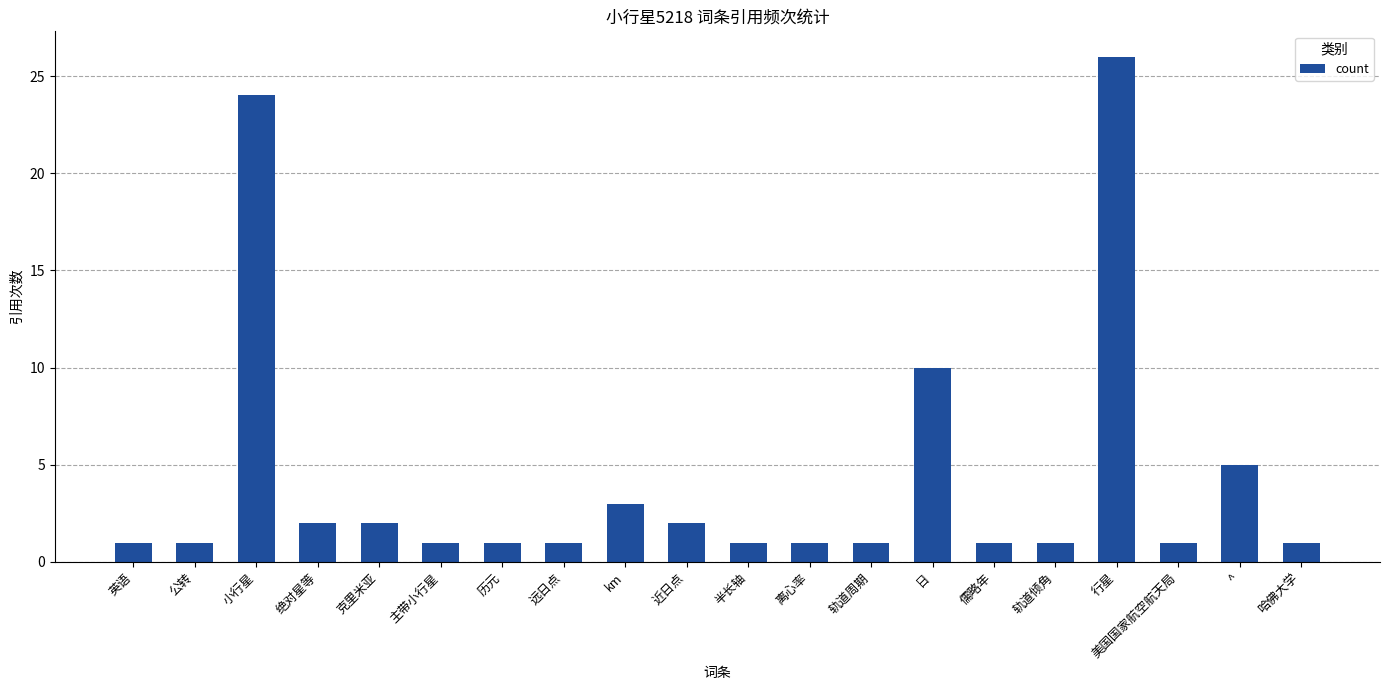

True or false: the data shows 2 at 日.

False